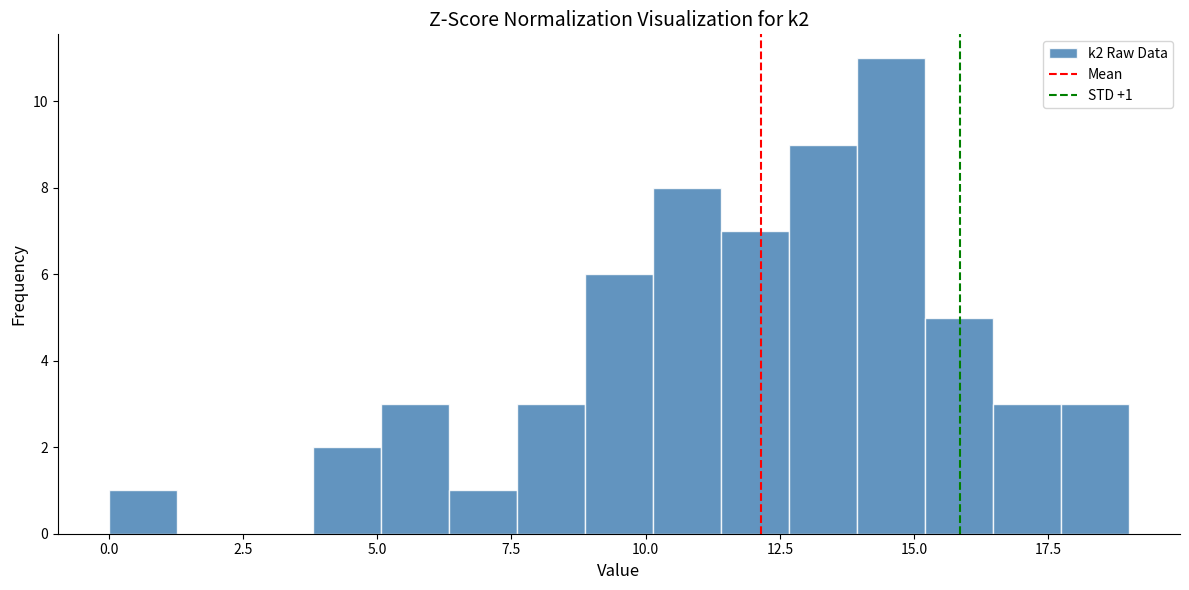

Around what value on the x-axis is the tallest bar? Give the approximate position of its centre, as read against the axis.

14.5